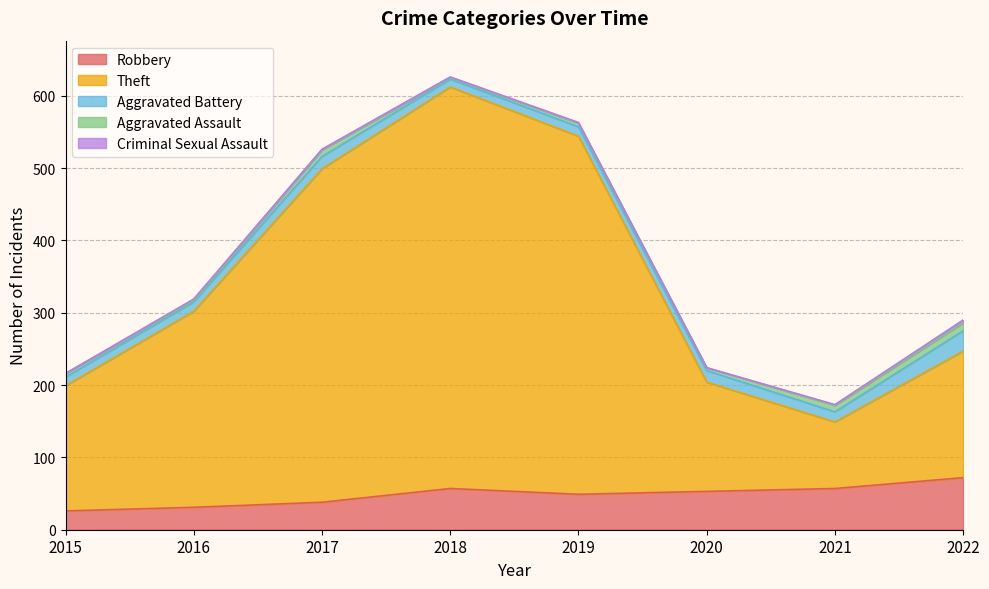

Which has a higher value, 2017 or 2018?

2018